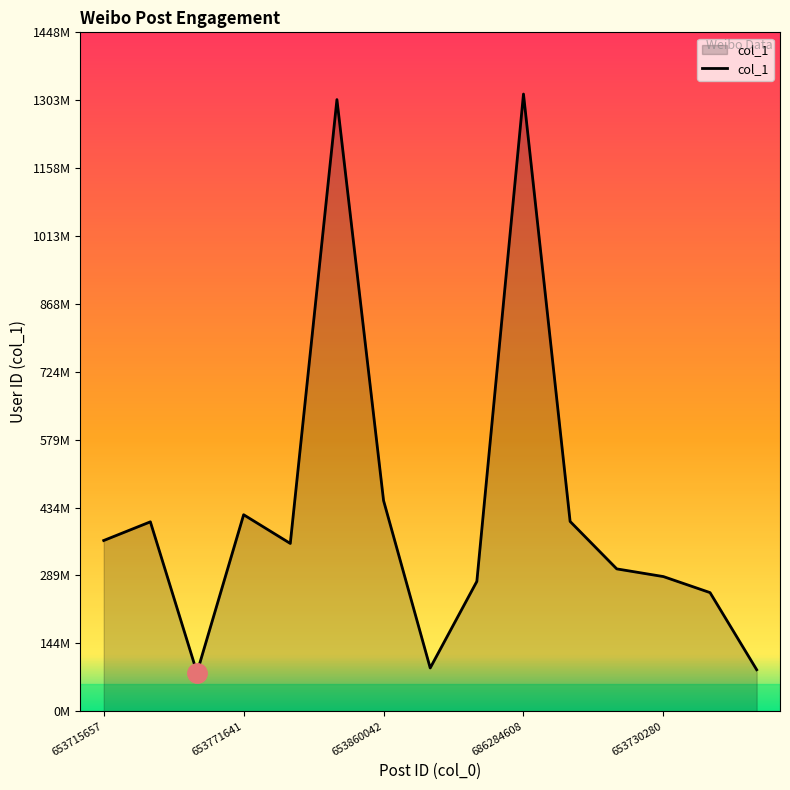

Does the chart have visible grid lines?

No